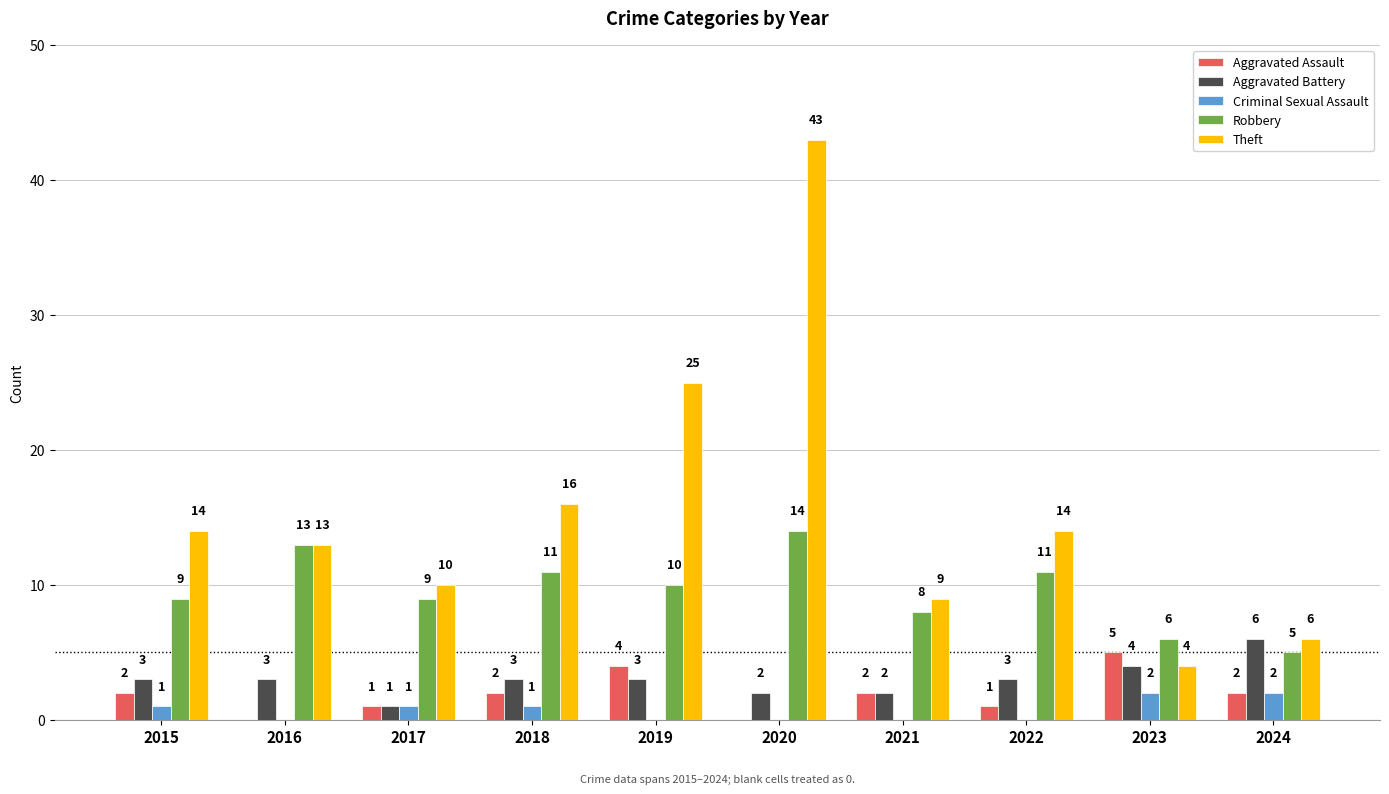

What is the sum of the Theft values at 2020 and 2016?

56